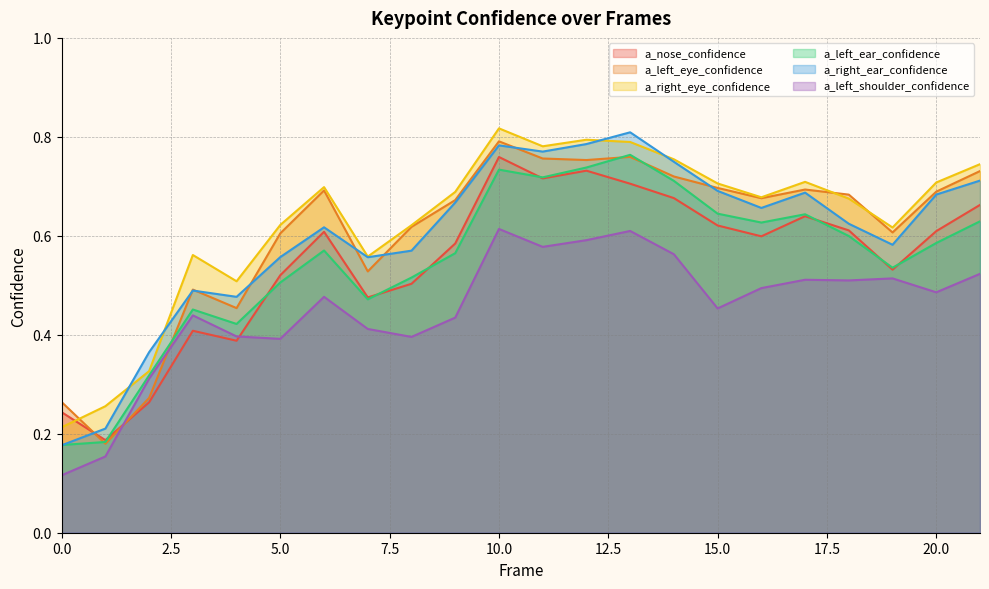

List the labels in order of a_left_ear_confidence value, largest first.

13, 12, 10, 11, 14, 15, 17, 21, 16, 18, 20, 6, 9, 19, 8, 5, 7, 3, 4, 2, 1, 0